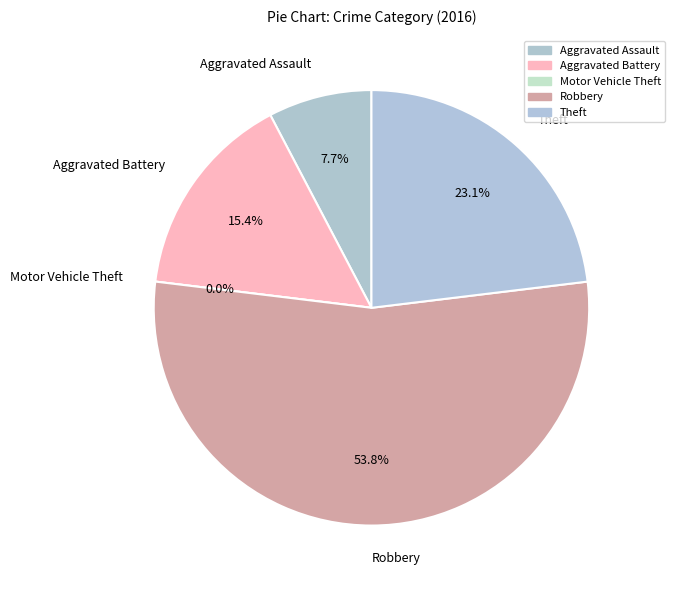

Is there a majority slice in this chart?

Yes